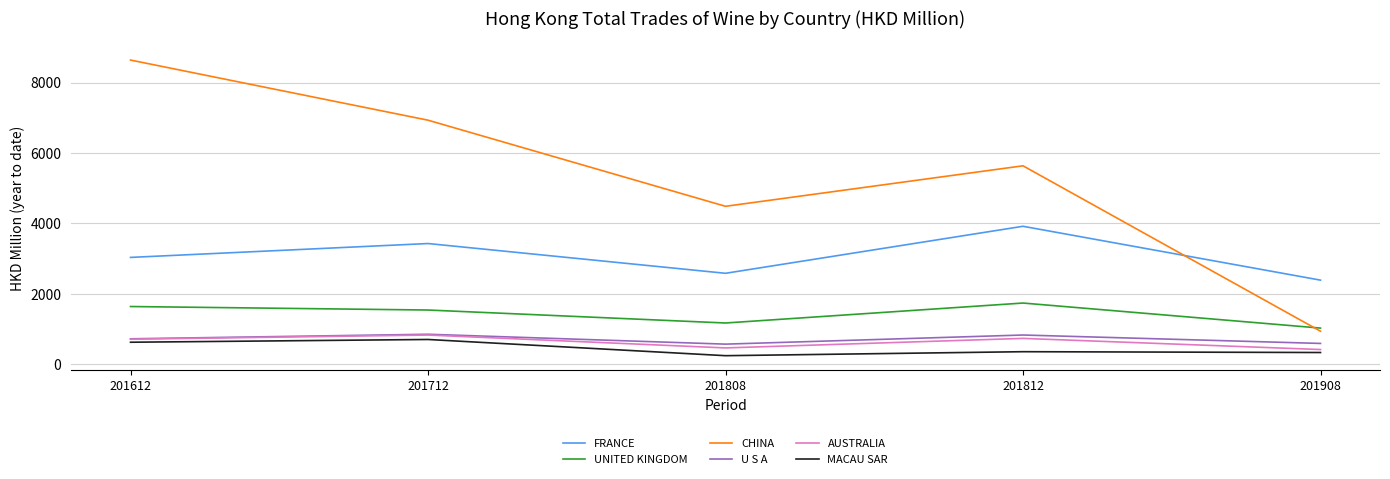

What is the average value of the FRANCE series?

3071.0